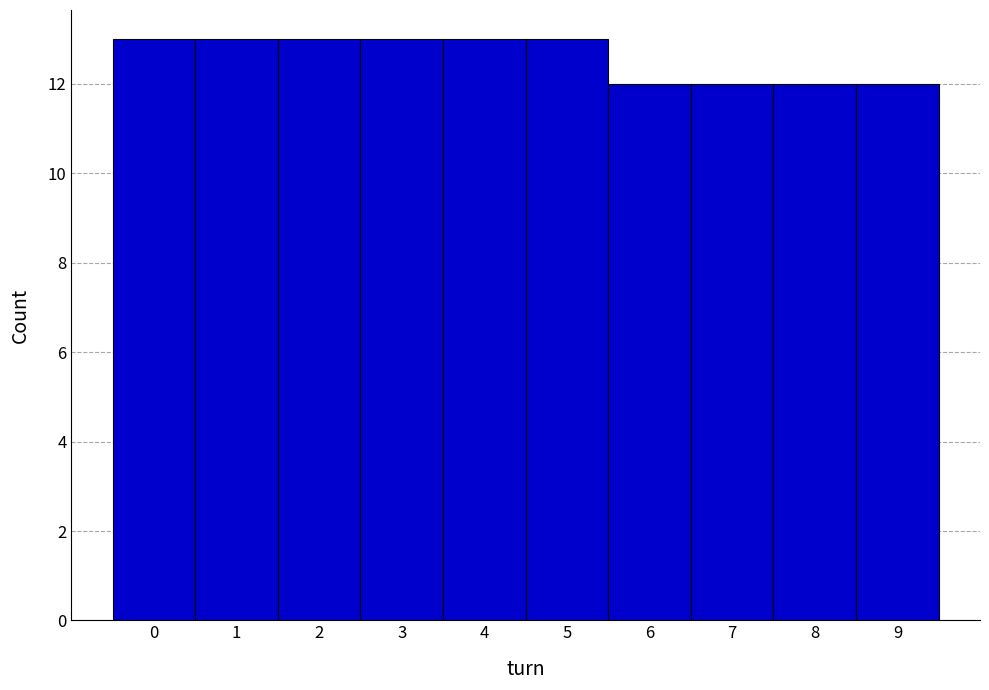

Reading left to right, list every bar in this chart as the range it spans on the x-axis followed by its height. The values are not printed on the chart, so give them approximately, as read against the axis.

-0.5 to 0.5: 13
0.5 to 1.5: 13
1.5 to 2.5: 13
2.5 to 3.5: 13
3.5 to 4.5: 13
4.5 to 5.5: 13
5.5 to 6.5: 12
6.5 to 7.5: 12
7.5 to 8.5: 12
8.5 to 9.5: 12